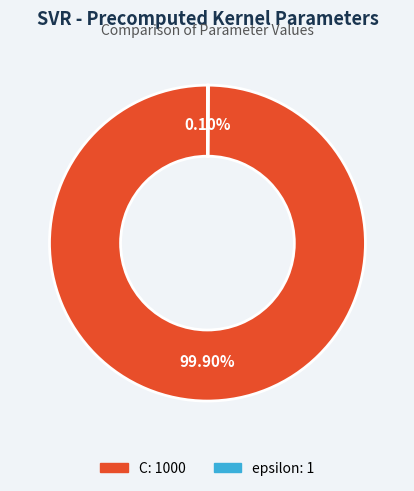

Which slice represents more than half of the pie?

C